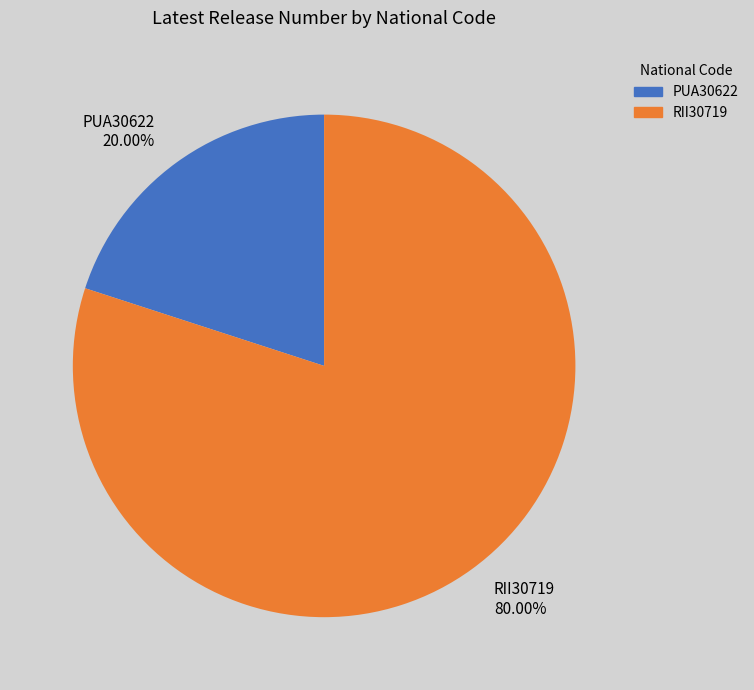

What percentage is the PUA30622 slice, to the nearest percent?

20%